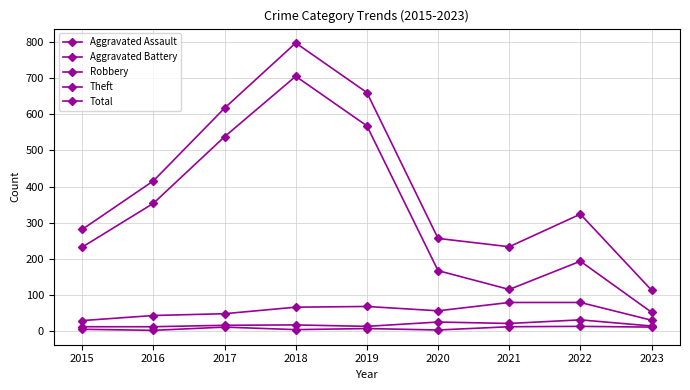

What is the maximum value for Total?

797